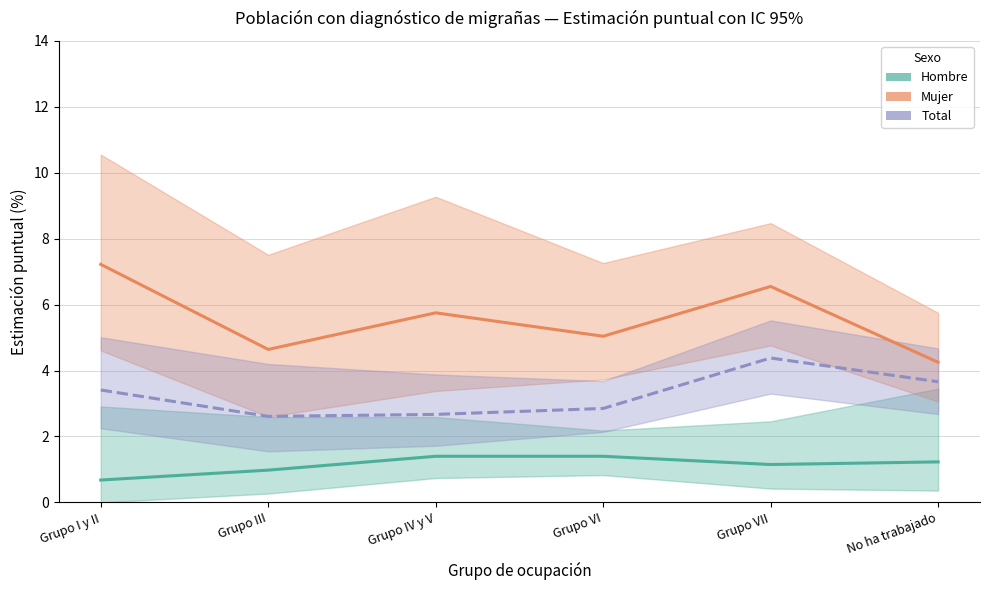

Rank the series at Grupo III from highest to lowest value.

Mujer (estimación puntual), Total (estimación puntual), Hombre (estimación puntual)